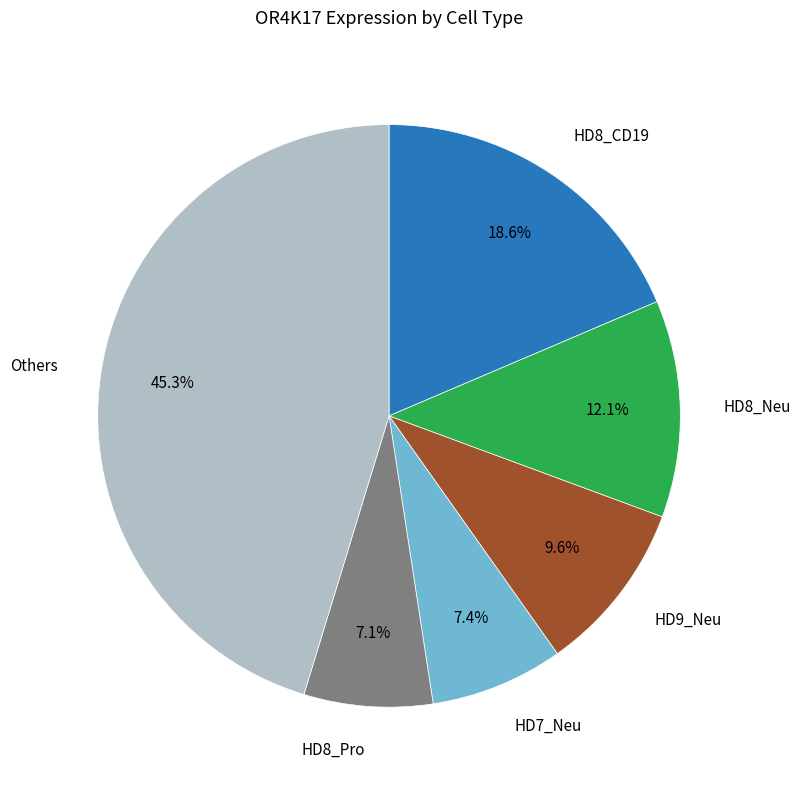

Does any single category account for the majority?

No